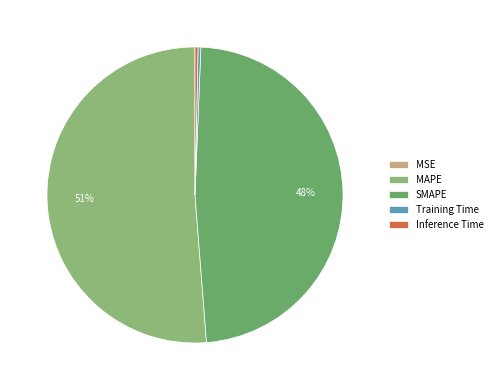

Is it true that Inference Time is 1% of the pie?

False